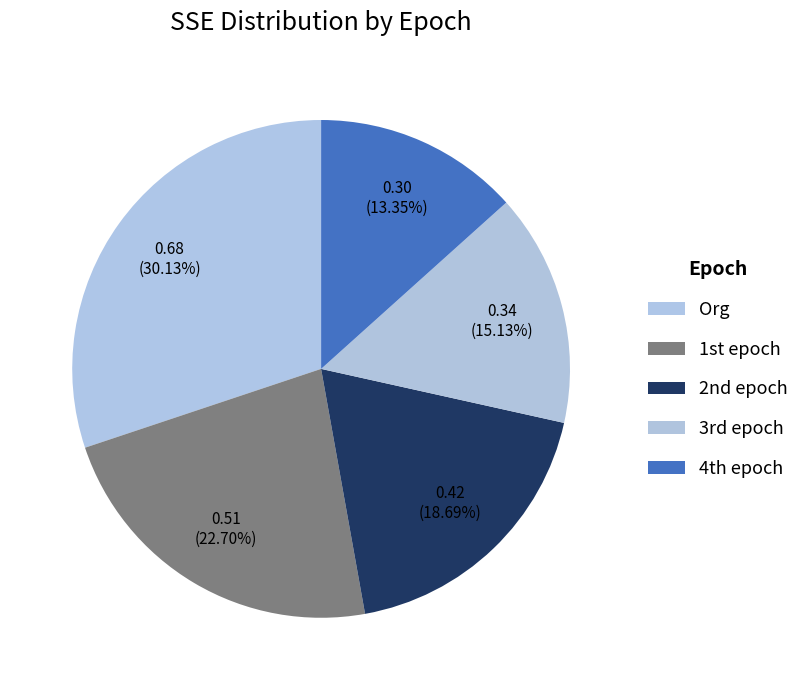

How many segments does this pie chart have?

5